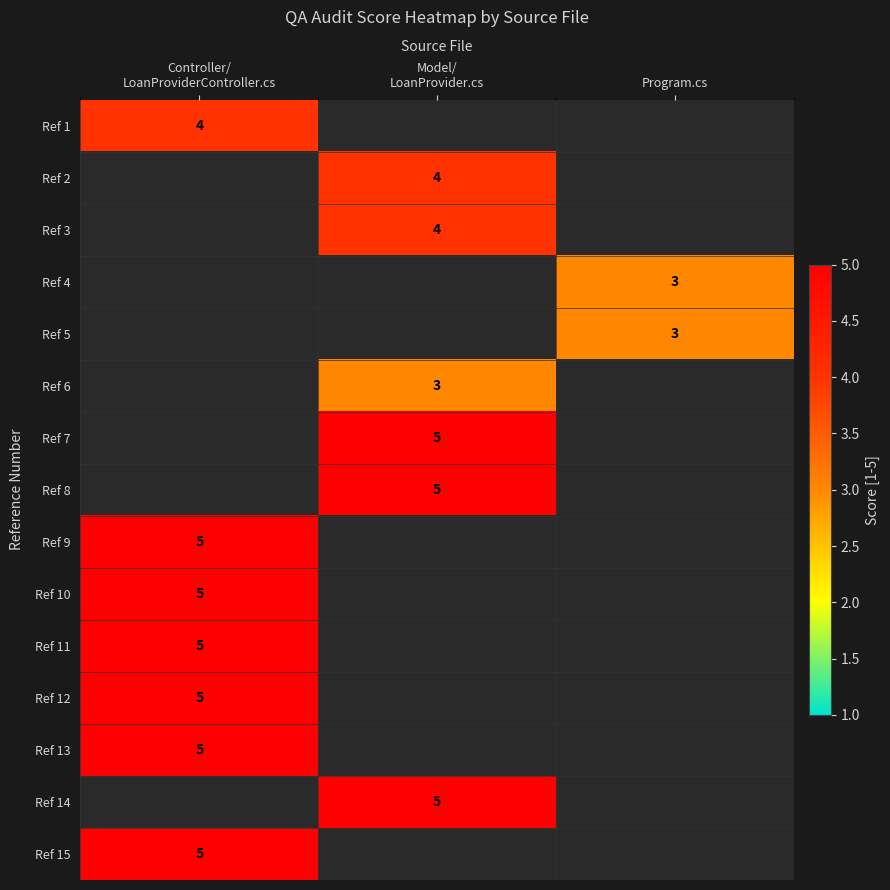

True or false: Ref 5 has a value of 1 at Program.cs.

False